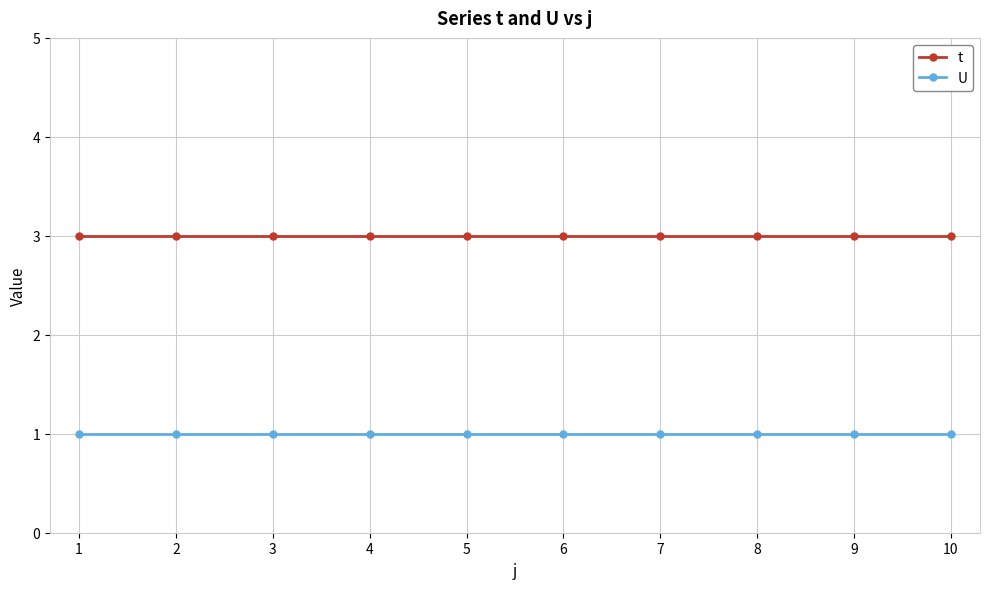

The value of U at 8 is 1. True or false?

True